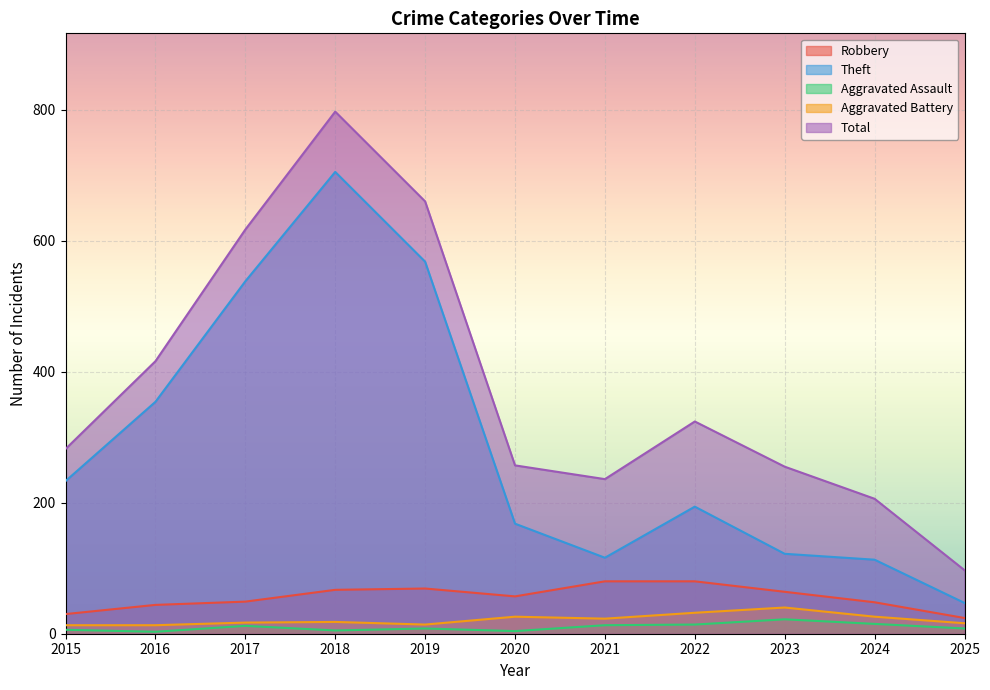

Reading left to right, extract all data points from this chart.

Robbery: 2015=30	2016=44	2017=49	2018=67	2019=69	2020=57	2021=80	2022=80	2023=64	2024=48	2025=24
Theft: 2015=233	2016=354	2017=538	2018=705	2019=568	2020=168	2021=116	2022=194	2023=122	2024=113	2025=47
Aggravated Assault: 2015=6	2016=3	2017=12	2018=5	2019=8	2020=4	2021=13	2022=14	2023=22	2024=15	2025=8
Aggravated Battery: 2015=13	2016=13	2017=17	2018=18	2019=14	2020=26	2021=23	2022=32	2023=40	2024=26	2025=16
Total: 2015=282	2016=416	2017=617	2018=797	2019=660	2020=257	2021=236	2022=324	2023=255	2024=206	2025=97